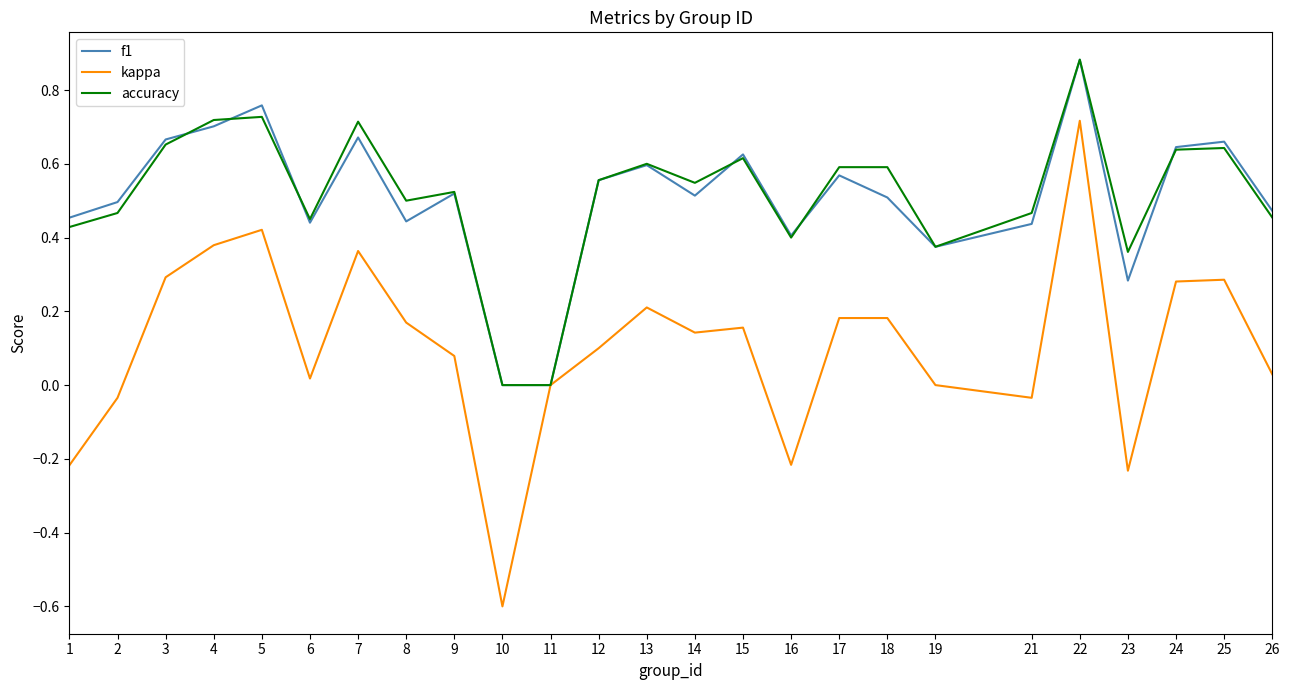

What is the total value across all series at 24?

1.6